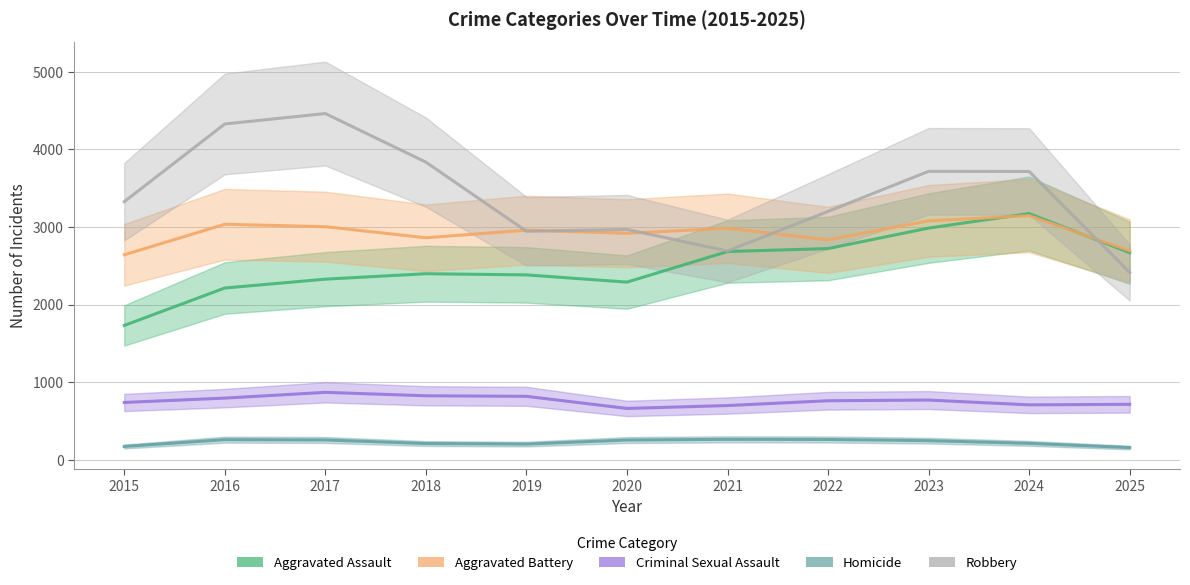

What is the difference between the maximum and minimum values in the Criminal Sexual Assault series?

207